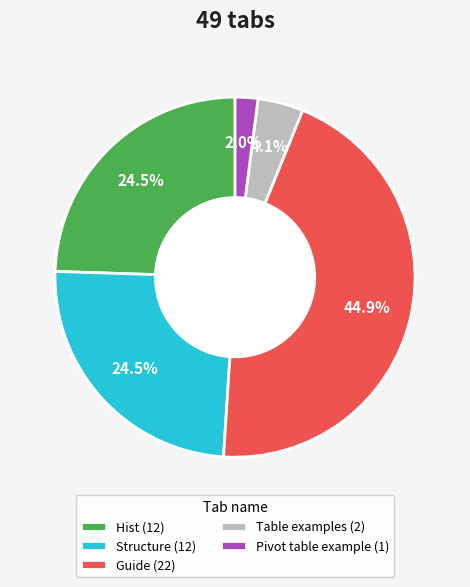

Which has a higher value, Hist (12) or Pivot table example (1)?

Hist (12)